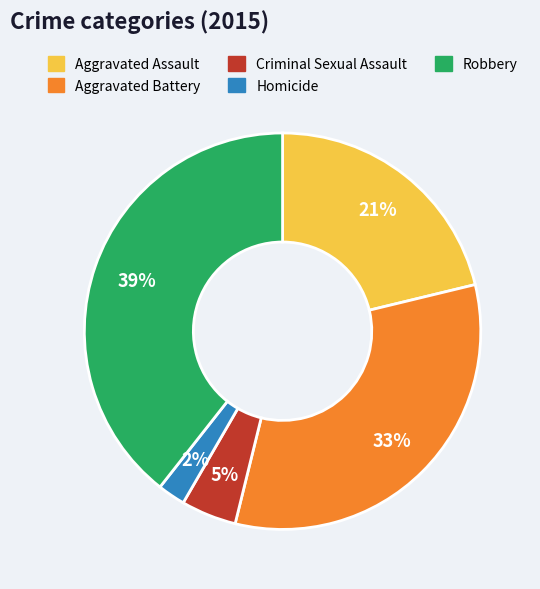

True or false: Aggravated Assault accounts for 21% of the total.

True